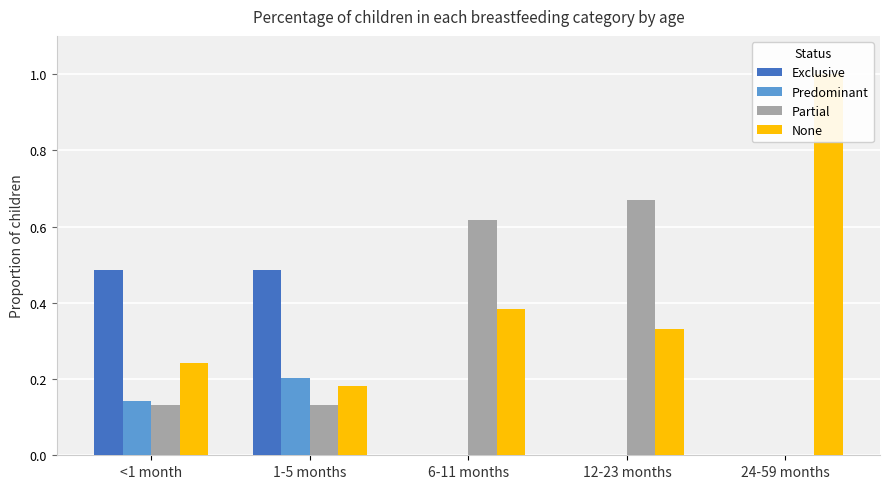

At which label is Predominant closest to 0?

6-11 months